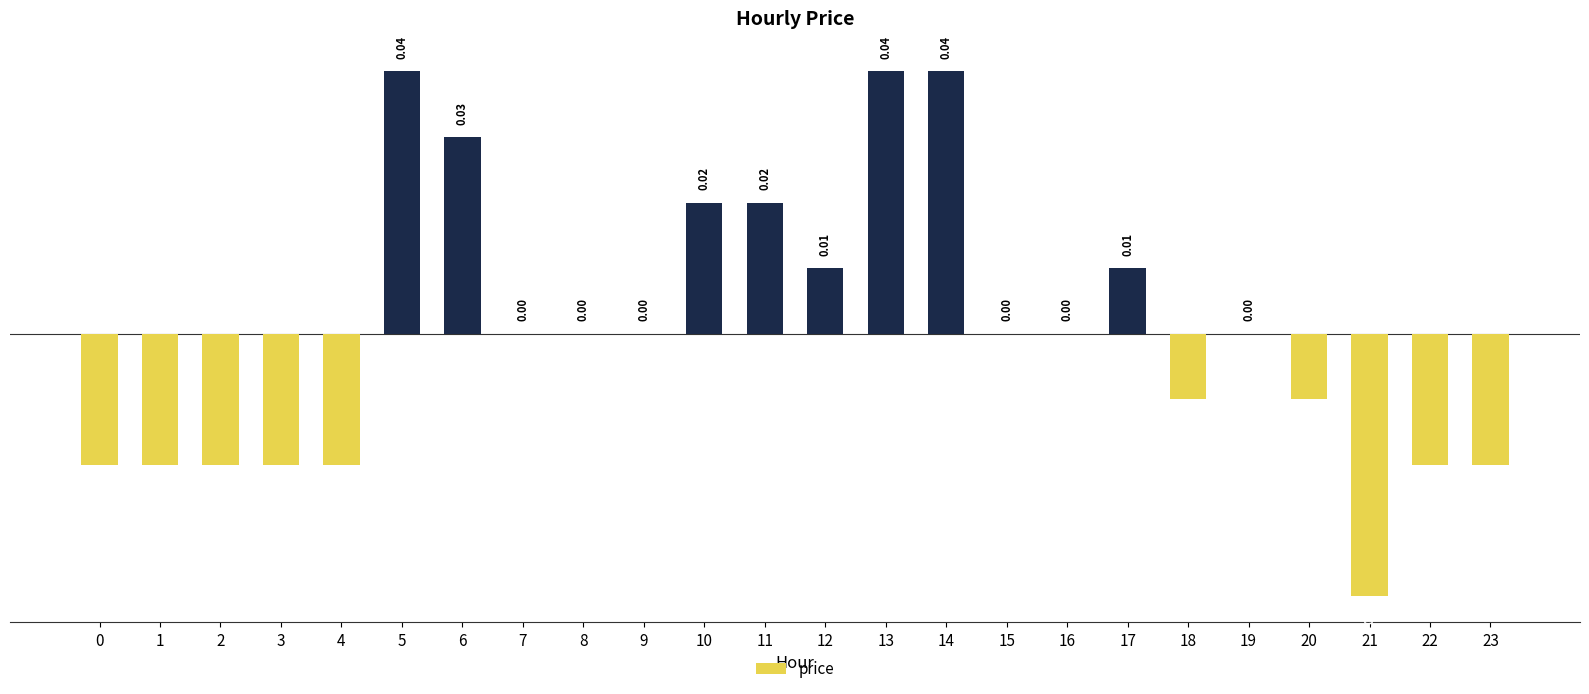

Count the number of data series in this chart.

1